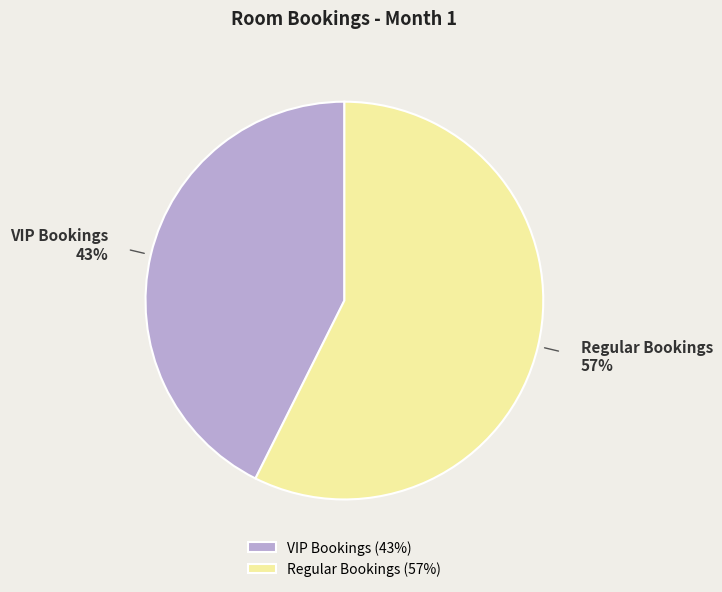

How many slices are in this pie chart?

2